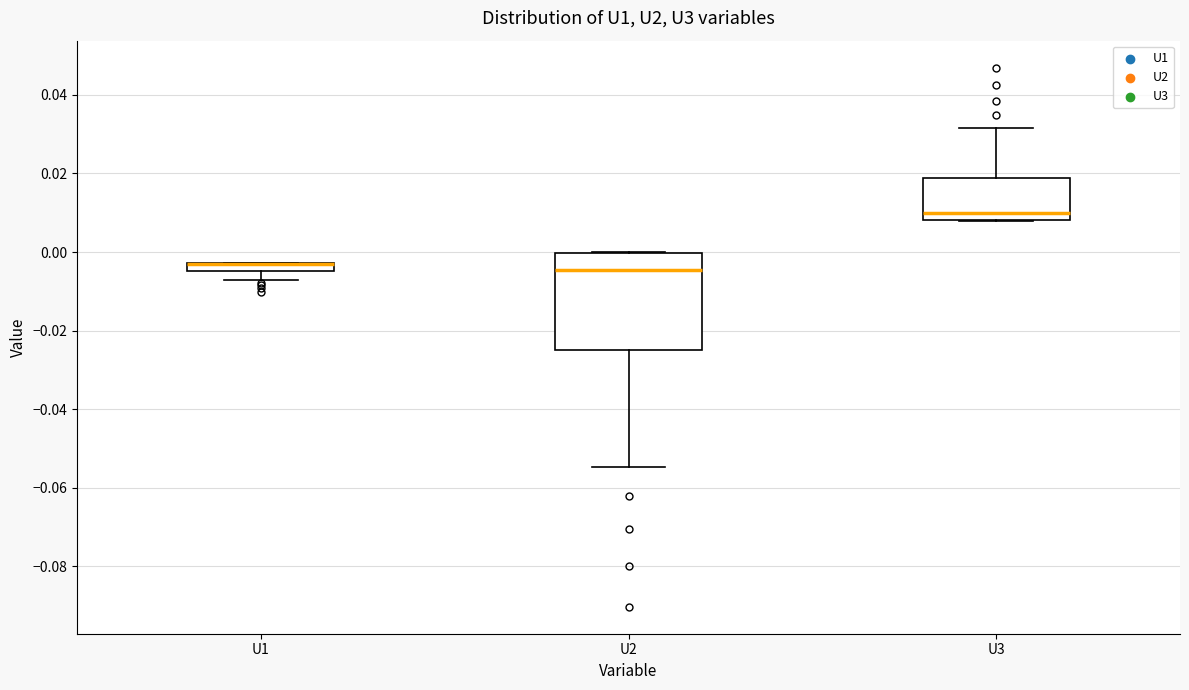

Comparing the boxes themselves (not the whiskers), which one is the tallest?

U2